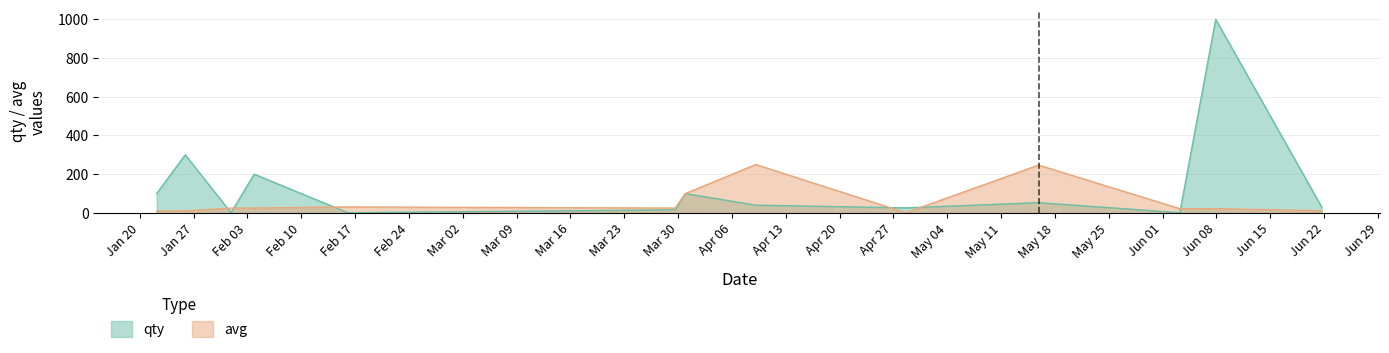

Which series has the largest total across all categories?

qty